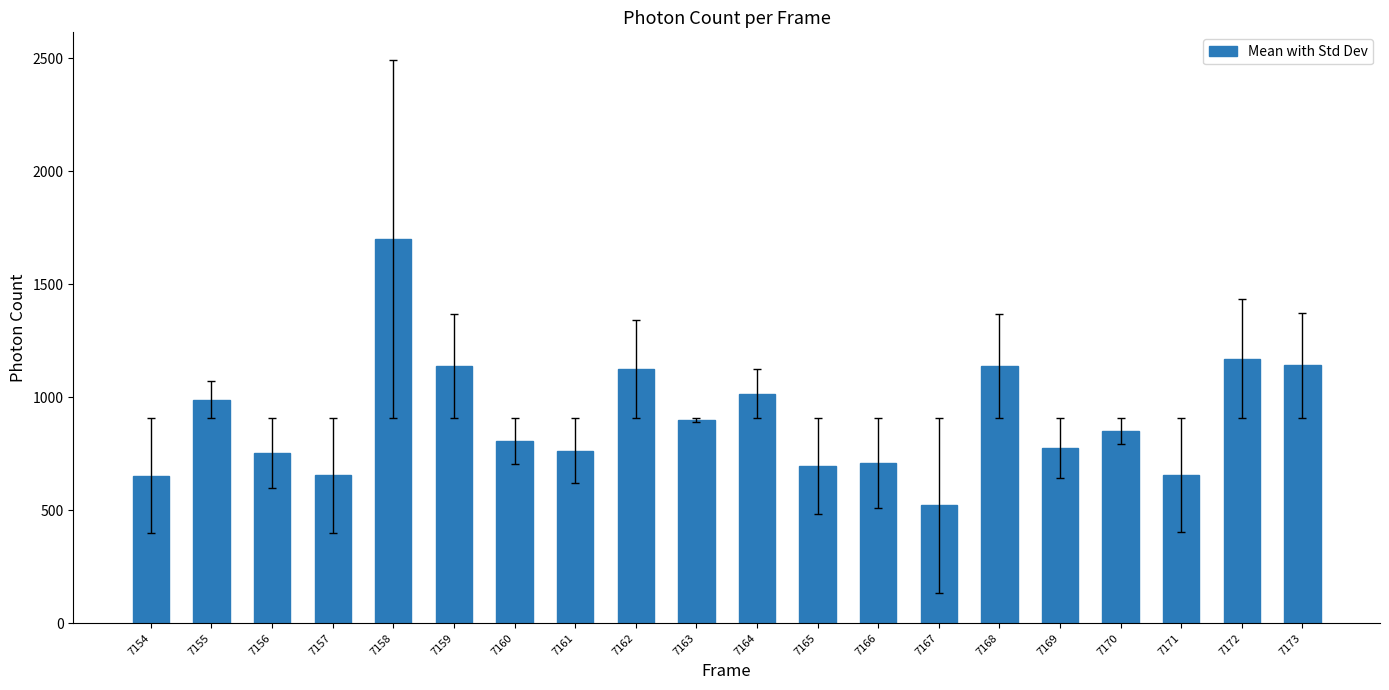

What is the sum of the values at 7154 and 7171?

1306.4